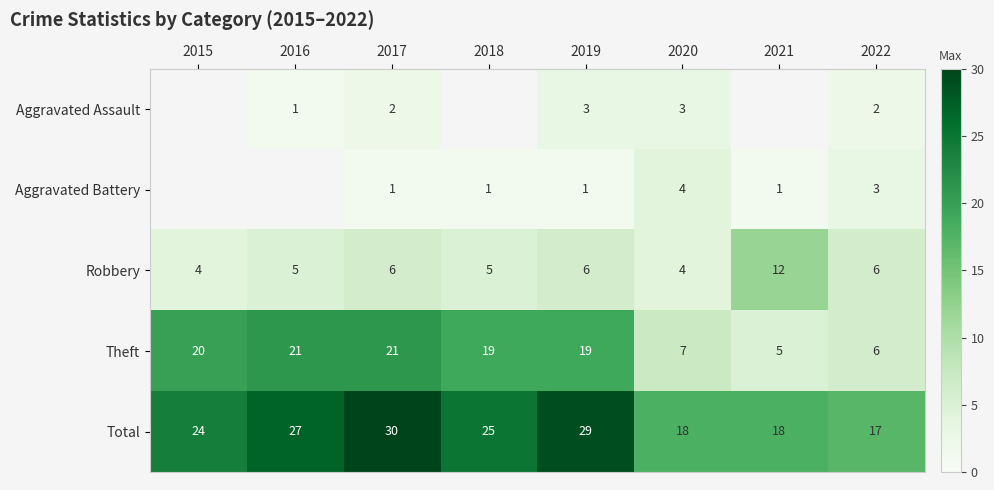

What is the sum of all Robbery values?

48.0